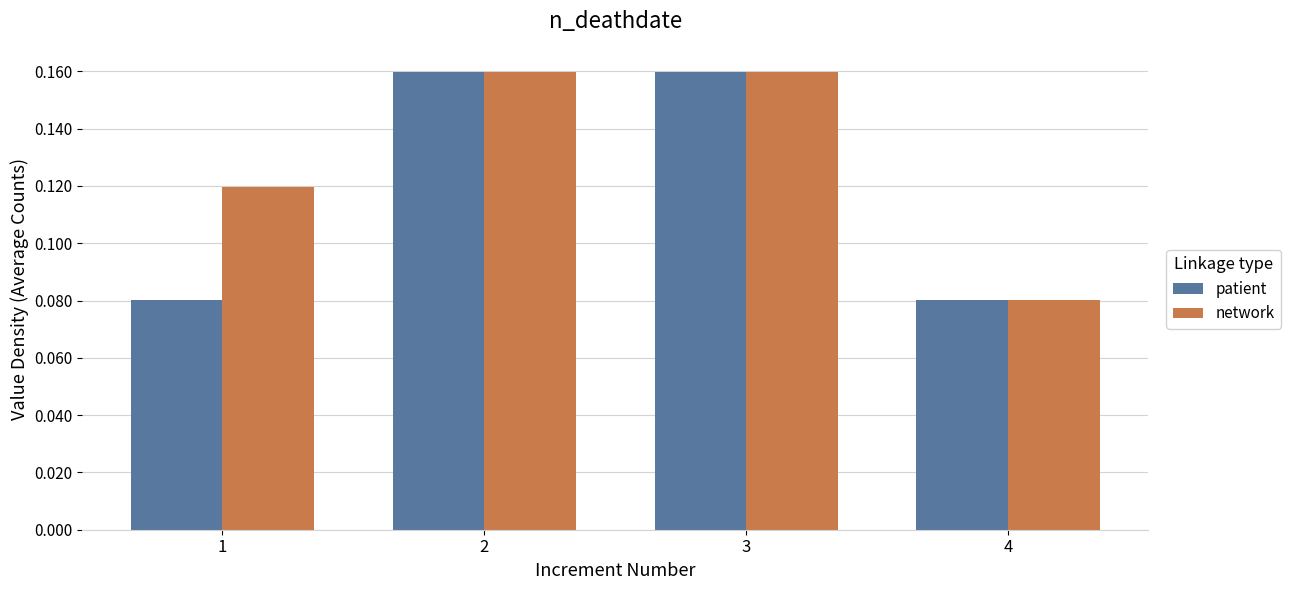

What is the sum of all patient values?

0.5